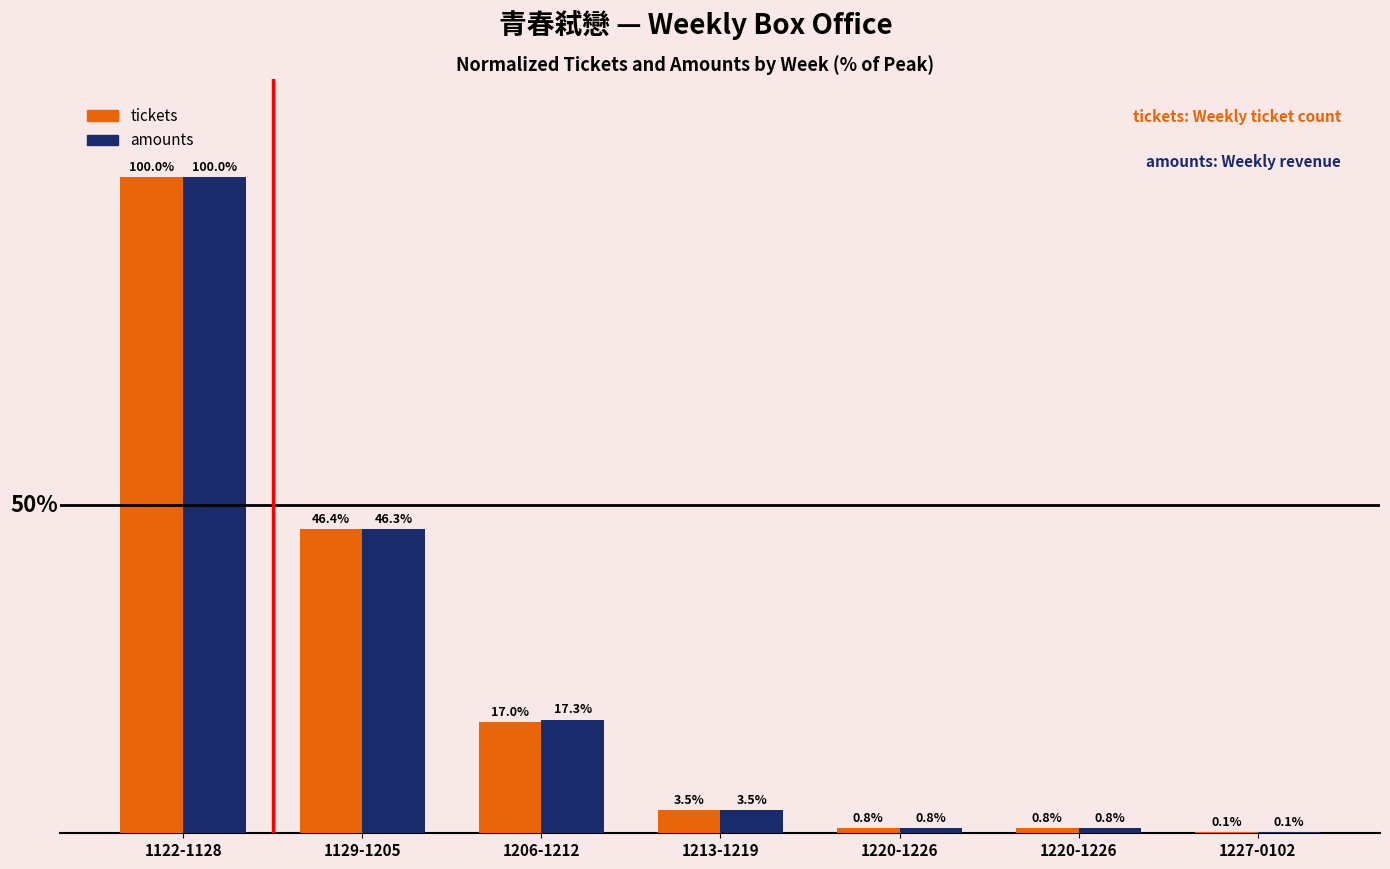

What is the total value across all series at 1129-1205?

92.7